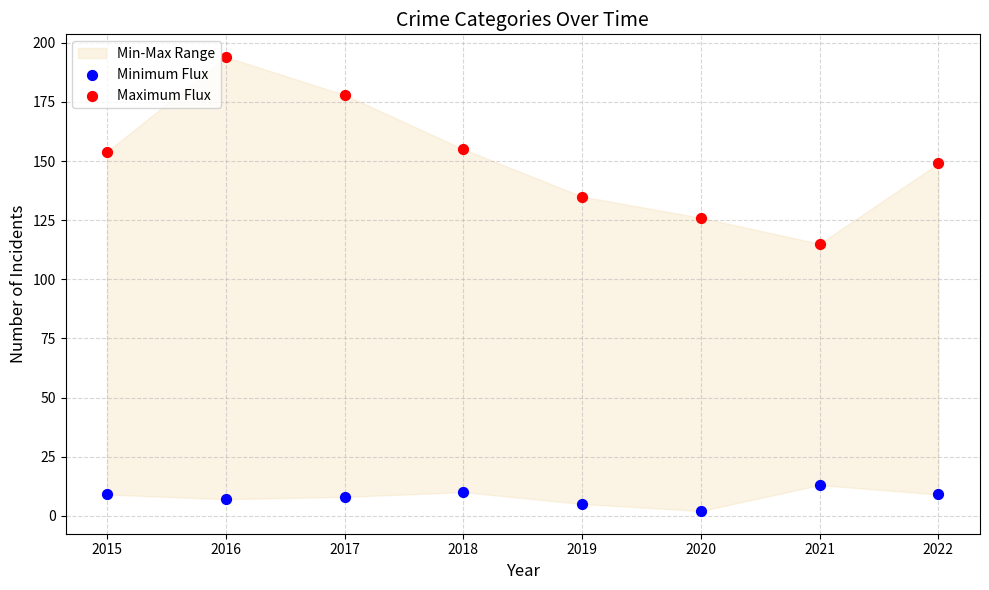

Which series reaches the minimum Y coordinate?

Minimum Flux